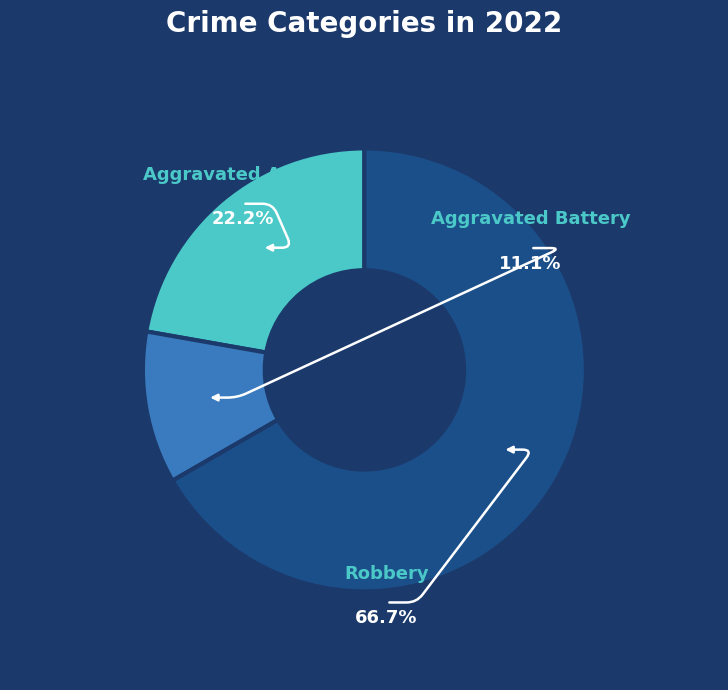

Rank the categories by value from lowest to highest.

Aggravated Battery, Aggravated Assault, Robbery